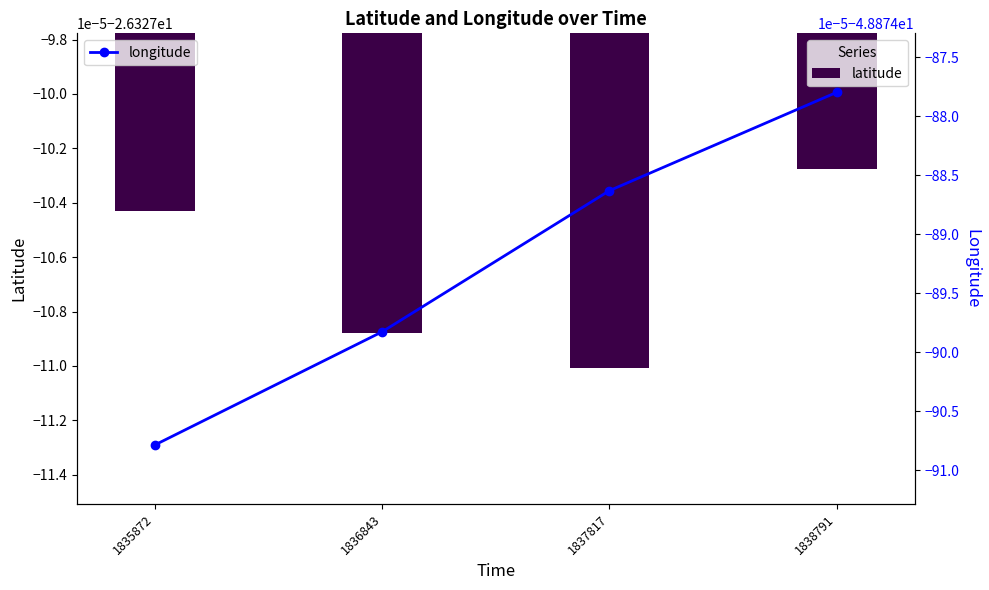

What is the value of the longitude bar at the 2nd from the left?

-48.9